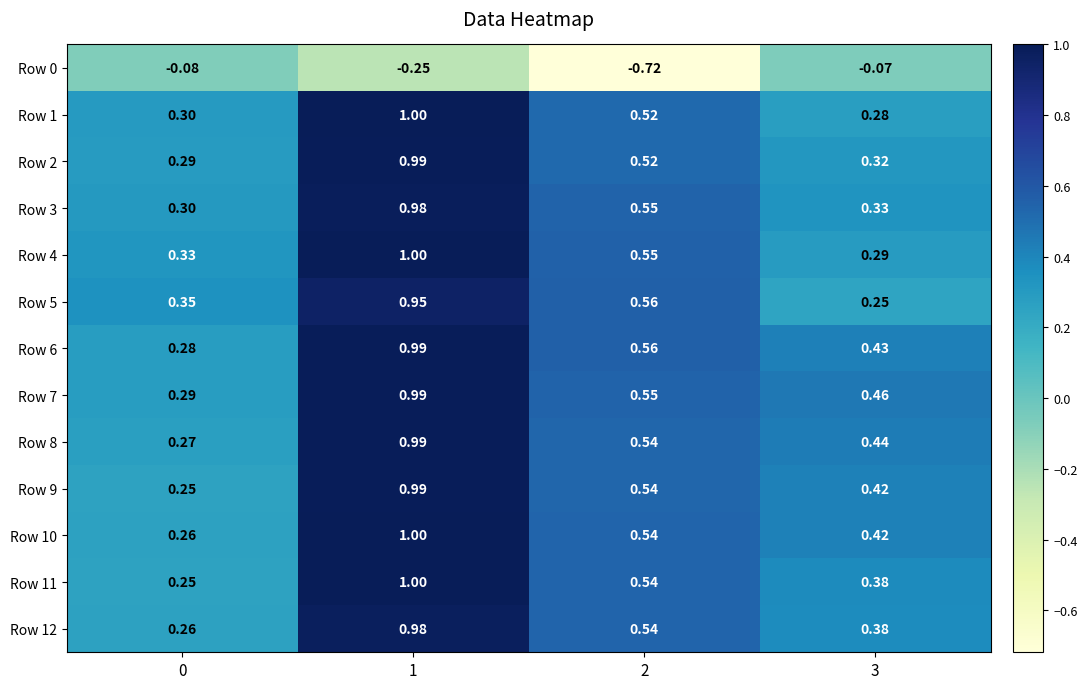

Is the value of Row 3 at 2 greater than the value of Row 7 at 0?

Yes